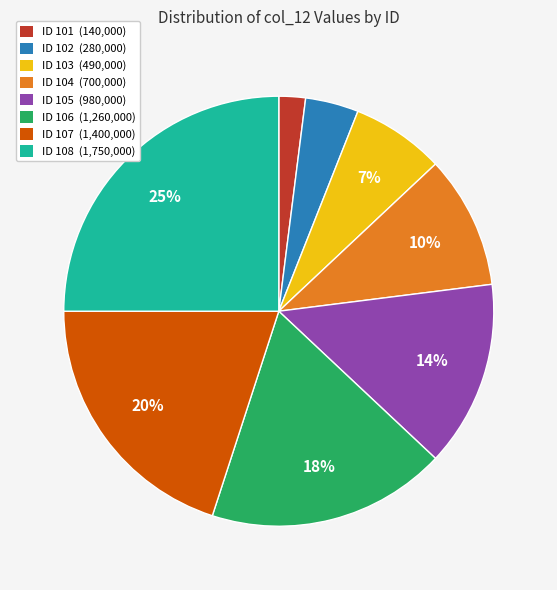

To the nearest percent, what is the average slice percentage?

12%